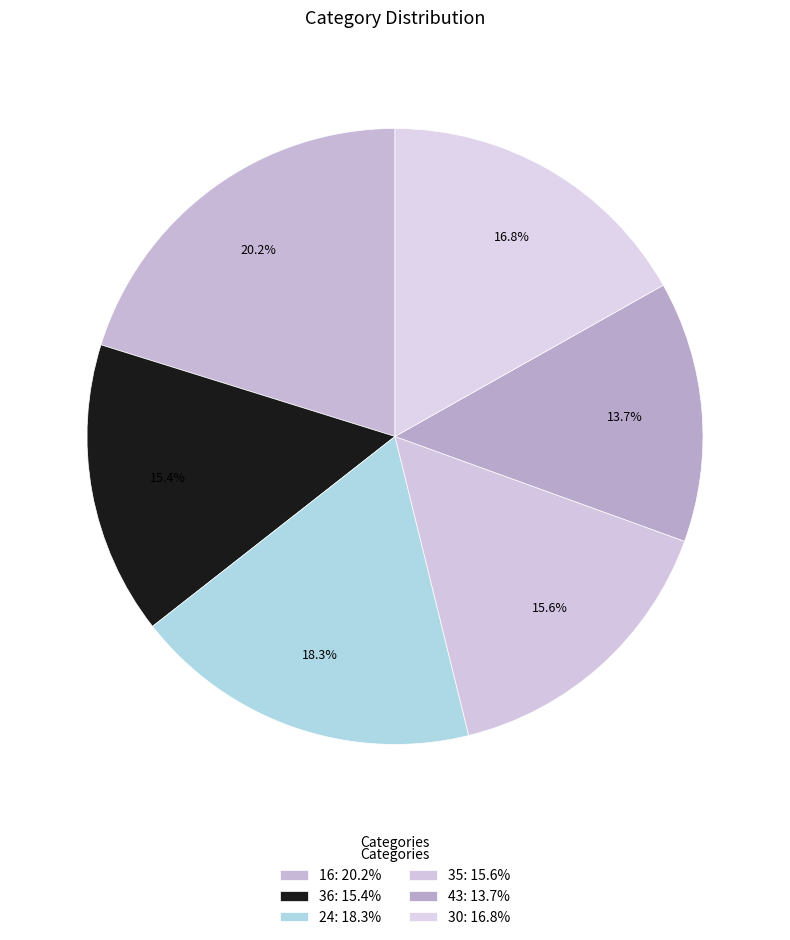

Is there a majority slice in this chart?

No